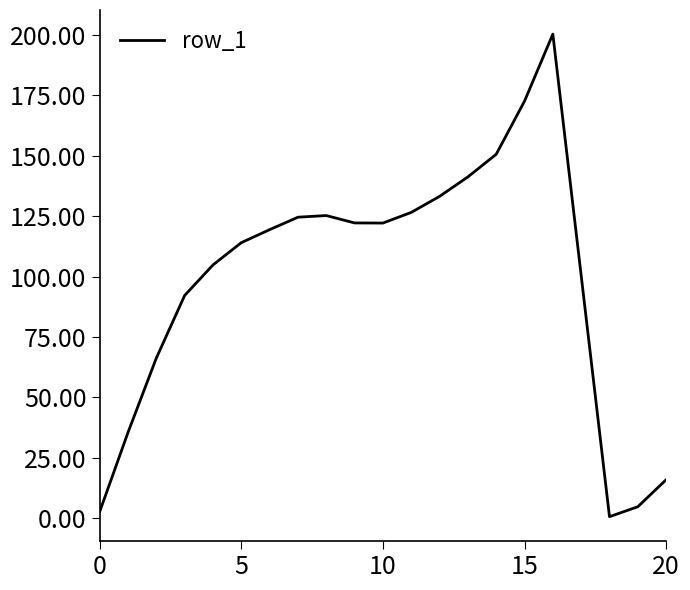

What is the difference between the maximum and minimum values?

199.7